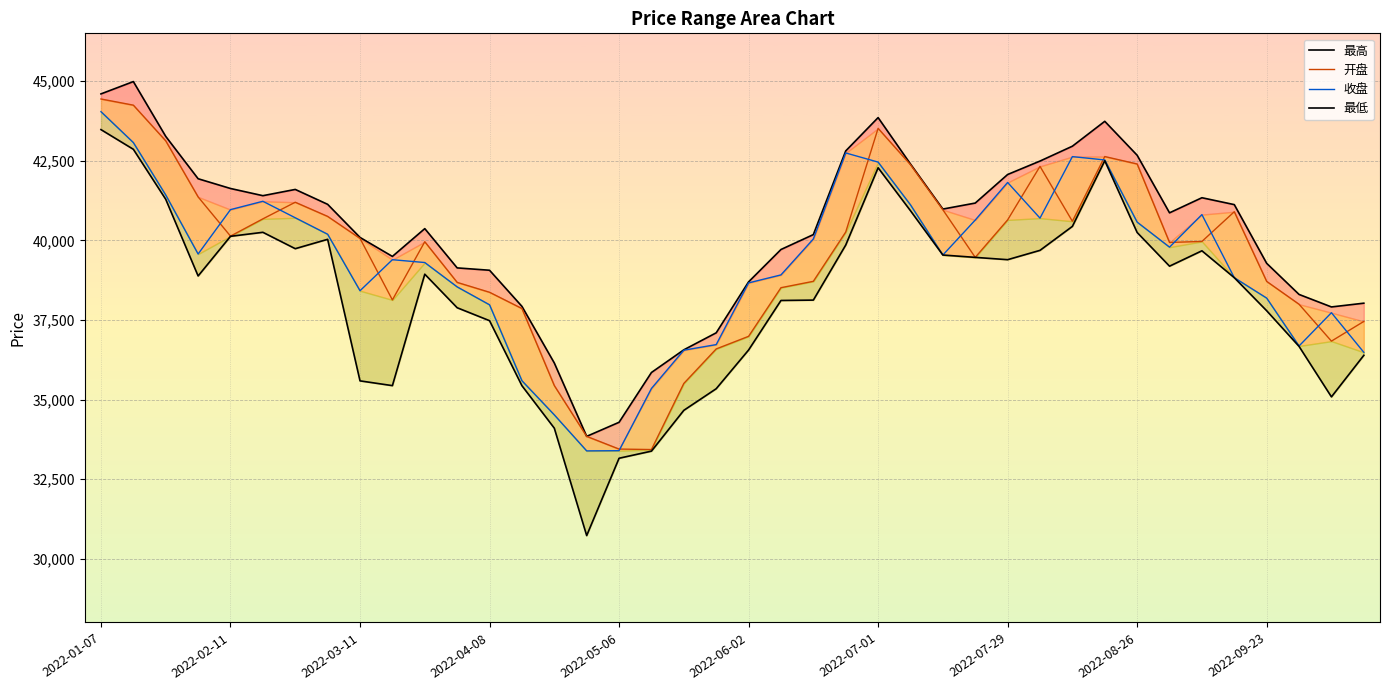

True or false: 最高 and 开盘 cross at least once.

False